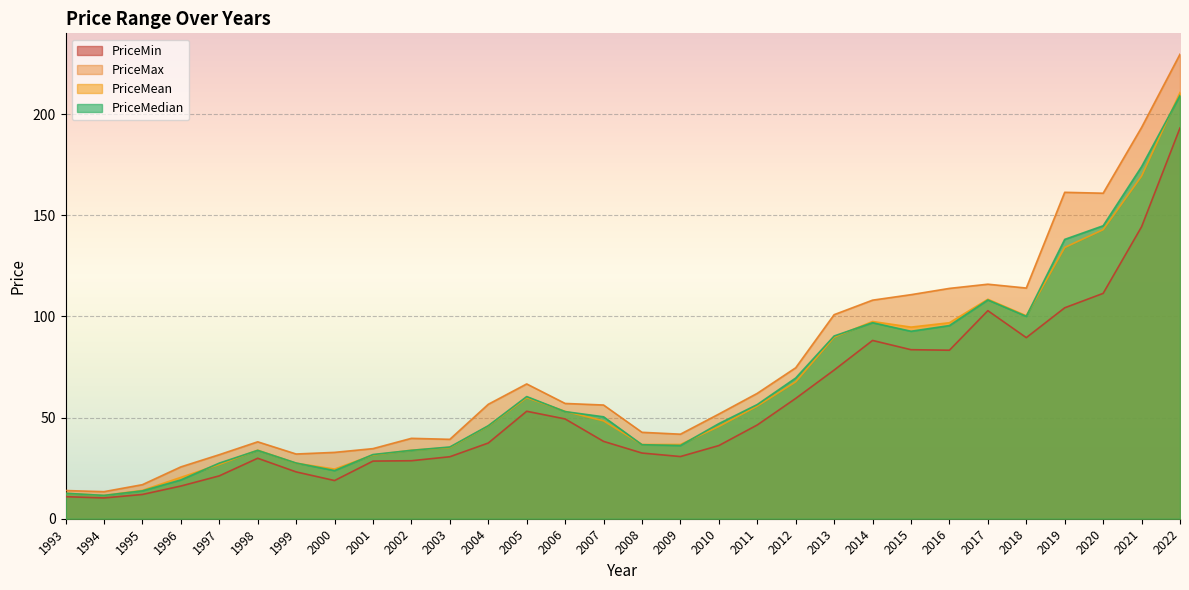

At which category is the sum across all series the highest?

2022